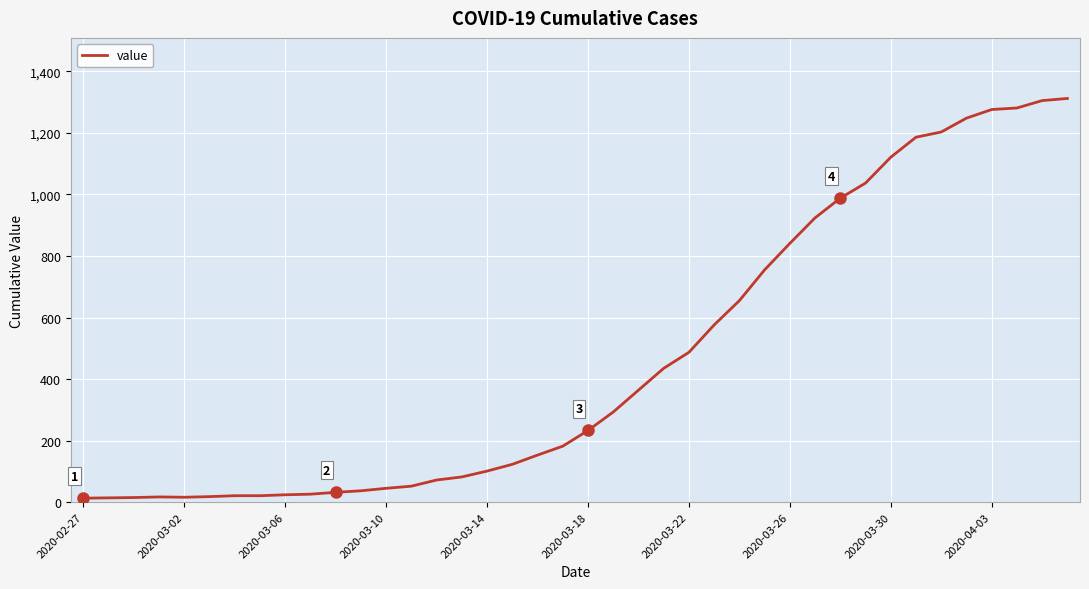

What is the maximum value shown in the chart?

1312